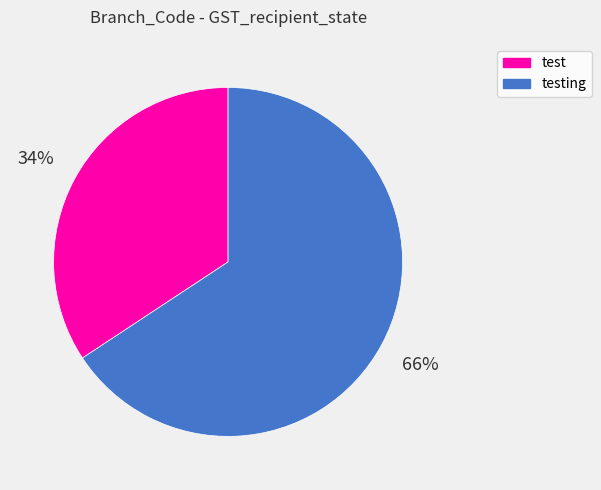

Count the number of slices in the pie.

2